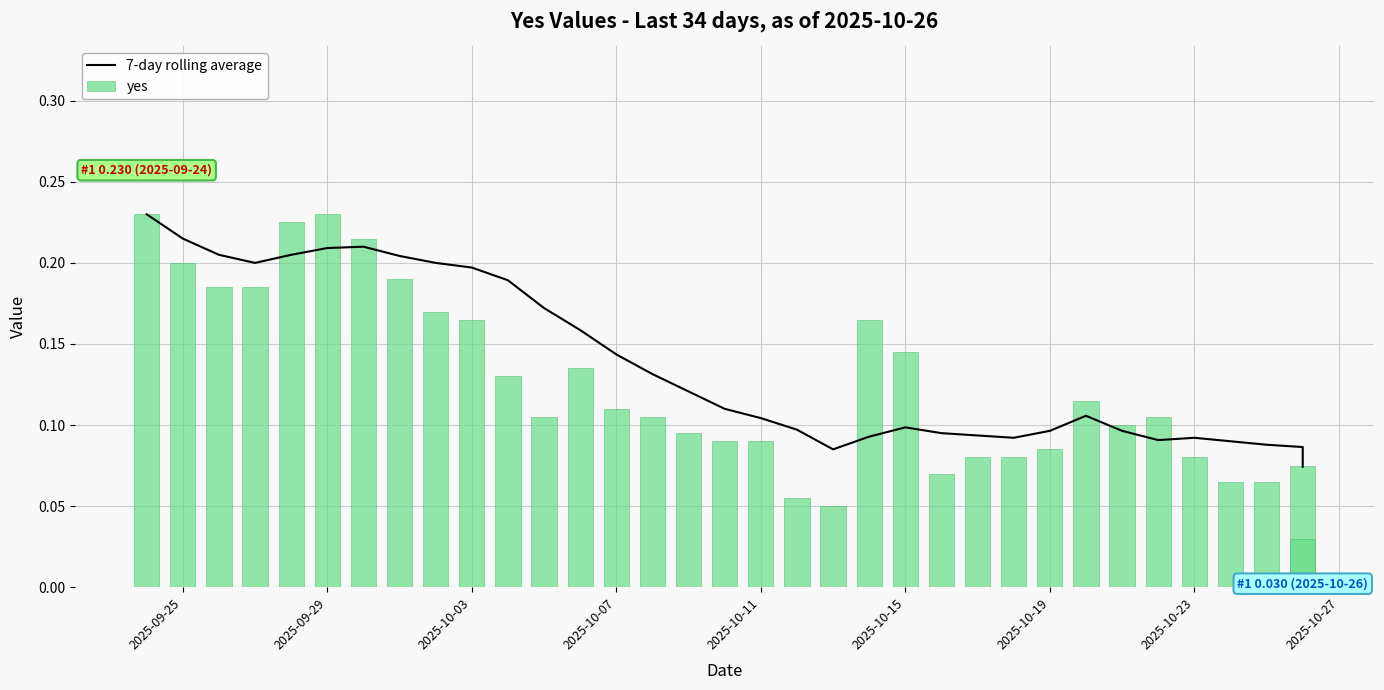

What is the average value of the yes series?

0.1